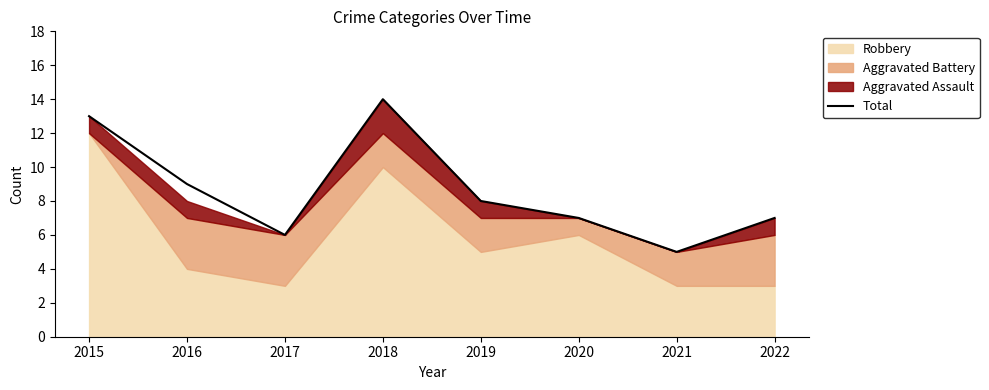

What is the ratio of the value at 2022 to the value at 2016?

0.8